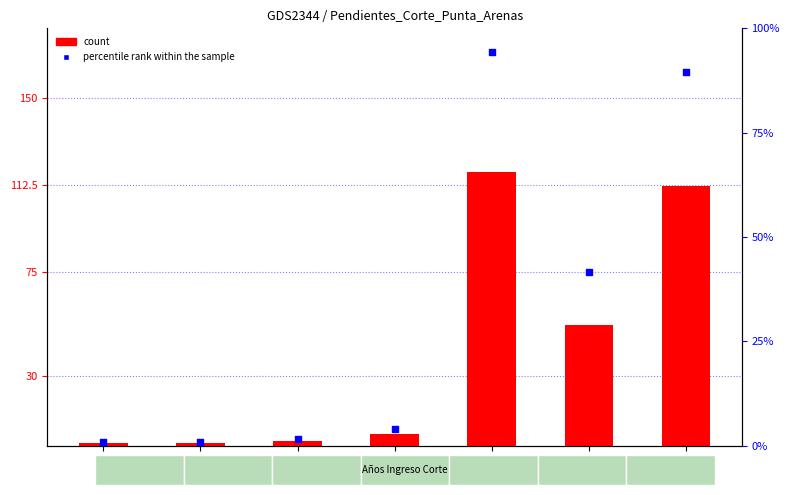

Is the value of percentile rank within the sample at 2018 greater than the value of count at 2018?

No